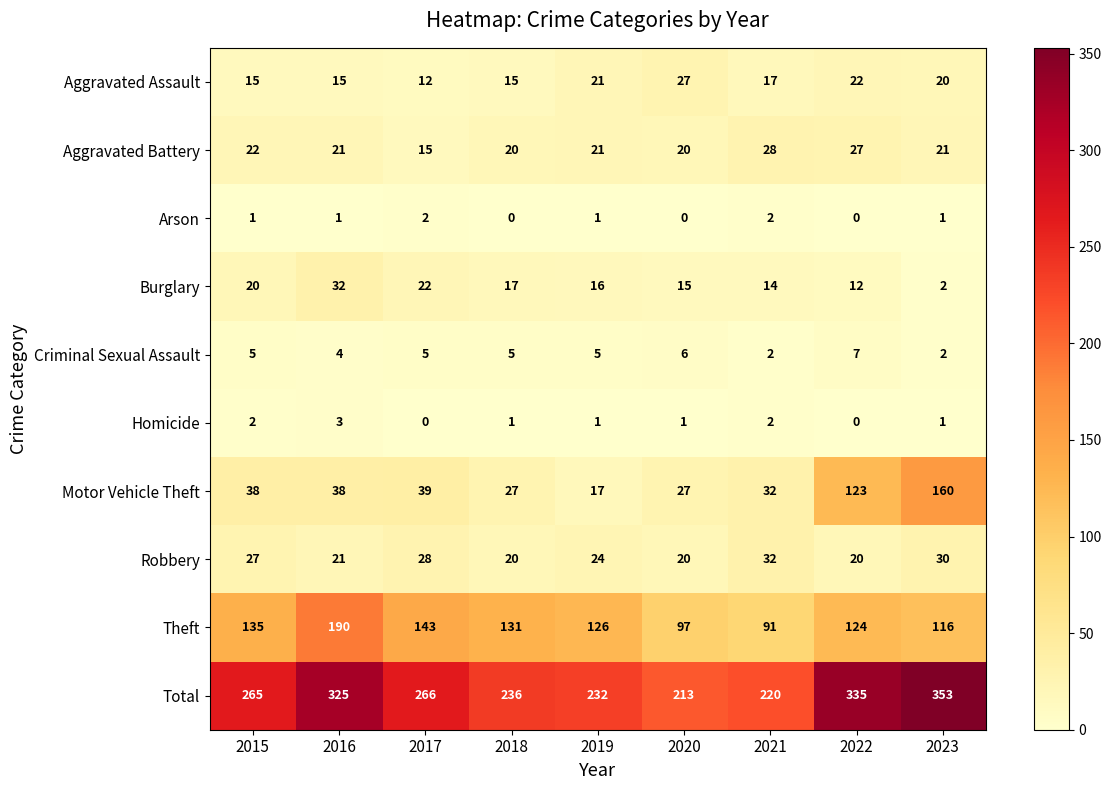

What is the total value across all series at 2022?

670